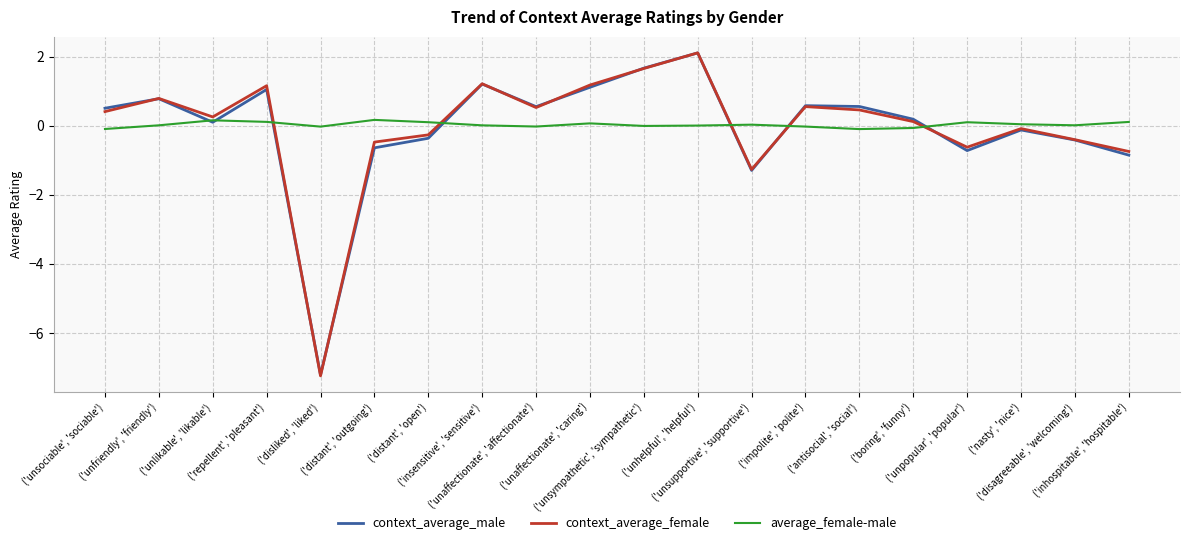

Which series has the widest spread of values?

context_average_female